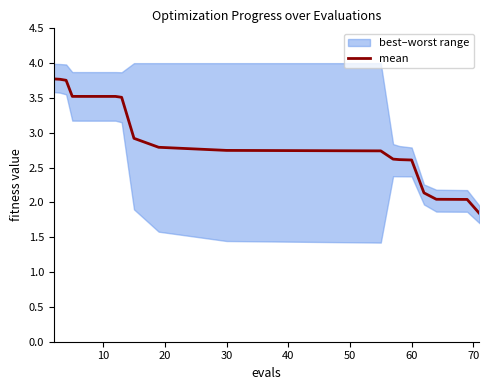

How many data points are above 2?

19